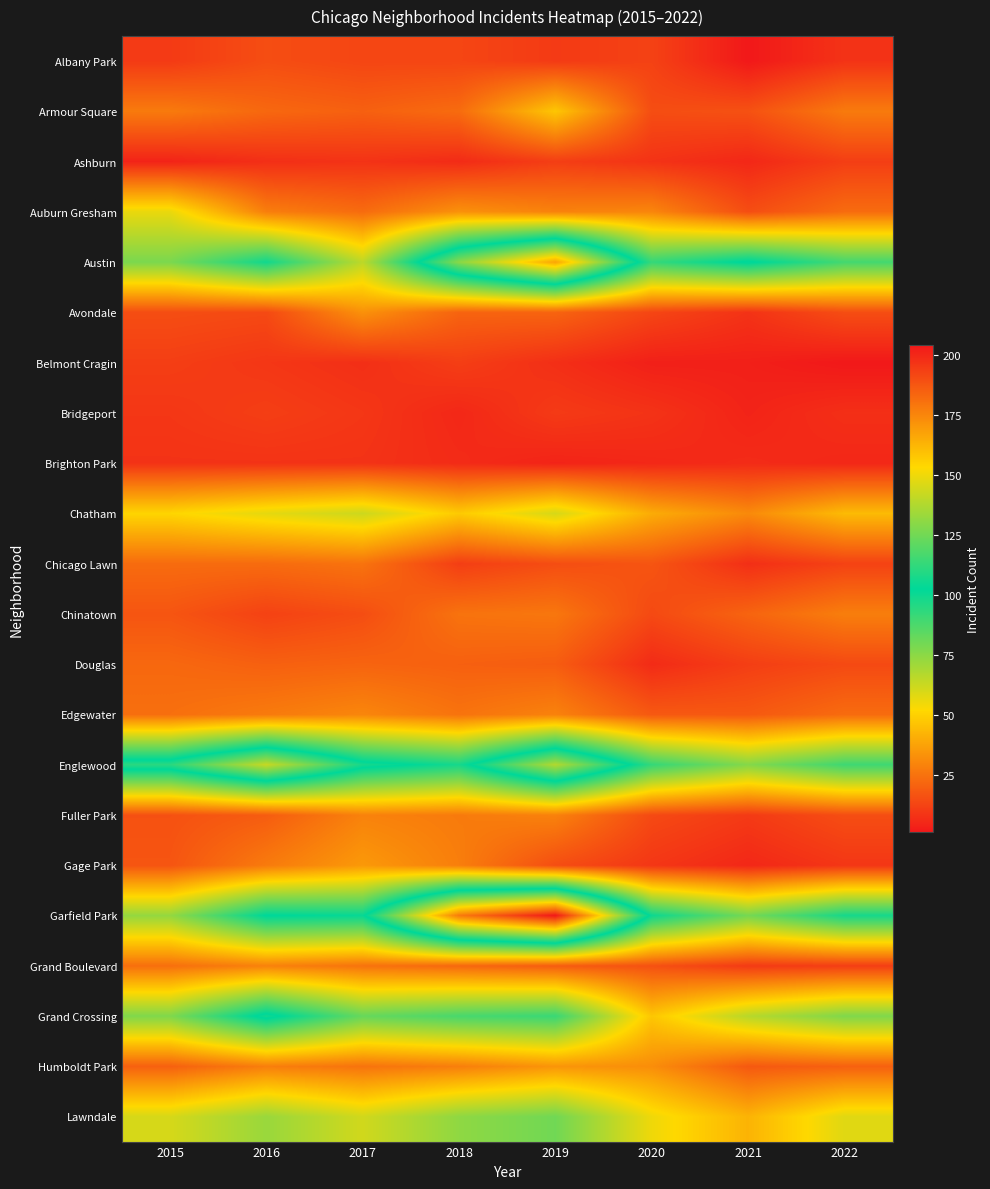

Reading right to left, list all the values displayed in this chart.

Albany Park: 2022=8	2021=1	2020=12	2019=10	2018=13	2017=13	2016=15	2015=10
Armour Square: 2022=27	2021=16	2020=15	2019=47	2018=23	2017=20	2016=22	2015=27
Ashburn: 2022=11	2021=5	2020=8	2019=11	2018=6	2017=8	2016=7	2015=4
Auburn Gresham: 2022=23	2021=15	2020=30	2019=29	2018=33	2017=23	2016=28	2015=56
Austin: 2022=89	2021=104	2020=92	2019=167	2018=130	2017=65	2016=99	2015=78
Avondale: 2022=15	2021=8	2020=13	2019=21	2018=21	2017=33	2016=14	2015=15
Belmont Cragin: 2022=1	2021=3	2020=3	2019=7	2018=11	2017=7	2016=9	2015=11
Bridgeport: 2022=7	2021=4	2020=8	2019=10	2018=5	2017=9	2016=11	2015=9
Brighton Park: 2022=5	2021=6	2020=5	2019=4	2018=6	2017=8	2016=8	2015=8
Chatham: 2022=44	2021=31	2020=40	2019=60	2018=48	2017=62	2016=57	2015=51
Chicago Lawn: 2022=12	2021=7	2020=17	2019=15	2018=11	2017=25	2016=23	2015=23
Chinatown: 2022=28	2021=21	2020=14	2019=26	2018=25	2017=15	2016=12	2015=17
Douglas: 2022=14	2021=11	2020=6	2019=19	2018=20	2017=21	2016=20	2015=22
Edgewater: 2022=23	2021=18	2020=18	2019=29	2018=25	2017=30	2016=27	2015=24
Englewood: 2022=90	2021=76	2020=92	2019=138	2018=98	2017=107	2016=142	2015=111
Fuller Park: 2022=15	2021=10	2020=14	2019=29	2018=27	2017=29	2016=19	2015=16
Gage Park: 2022=9	2021=5	2020=9	2019=15	2018=28	2017=35	2016=27	2015=17
Garfield Park: 2022=98	2021=79	2020=100	2019=204	2018=178	2017=101	2016=103	2015=73
Grand Boulevard: 2022=11	2021=10	2020=16	2019=19	2018=22	2017=25	2016=29	2015=24
Grand Crossing: 2022=77	2021=66	2020=47	2019=91	2018=88	2017=82	2016=106	2015=77
Humboldt Park: 2022=20	2021=18	2020=32	2019=34	2018=28	2017=25	2016=28	2015=20
Lawndale: 2022=58	2021=42	2020=55	2019=80	2018=74	2017=61	2016=72	2015=60